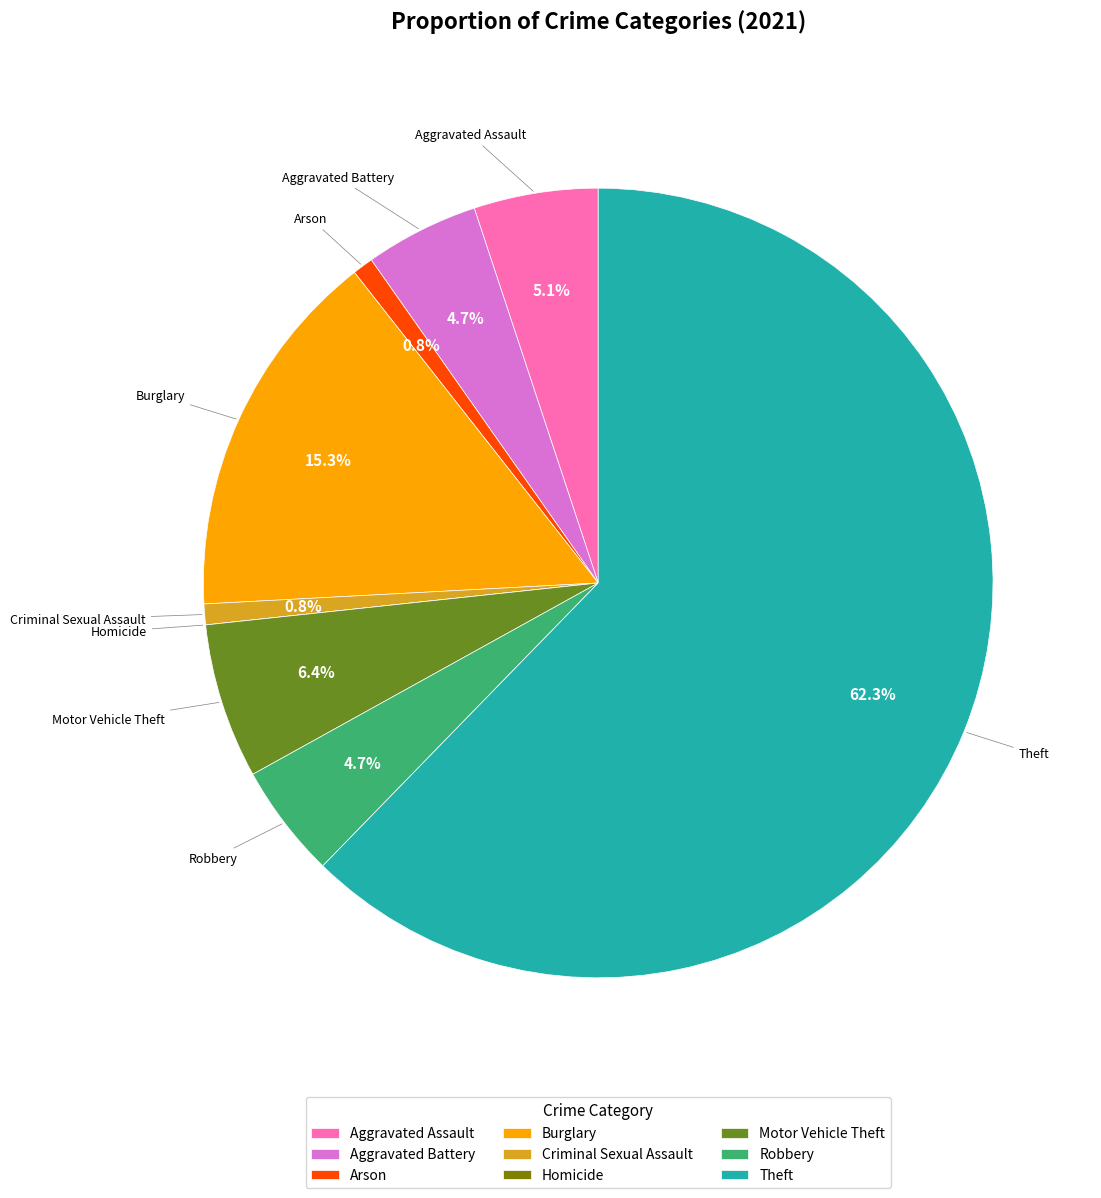

Combined, do Motor Vehicle Theft and Theft account for over 50%?

Yes